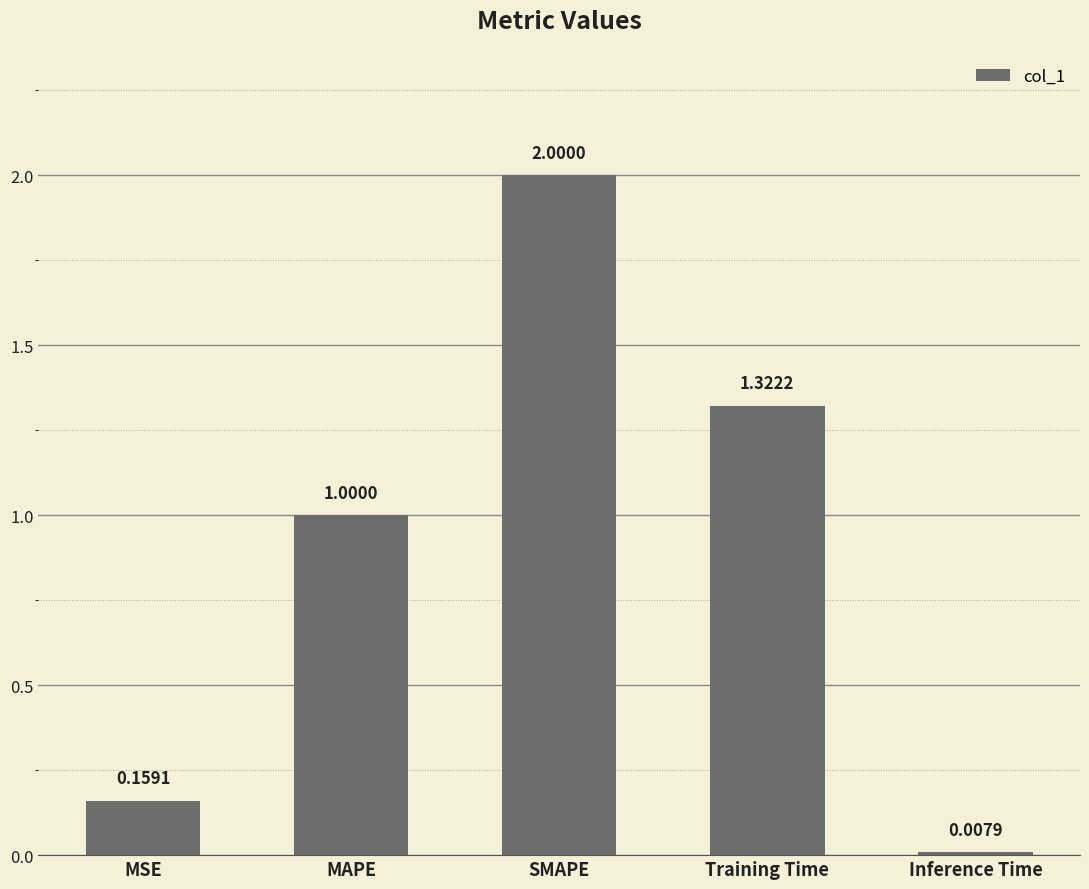

How many series are shown in this chart?

1